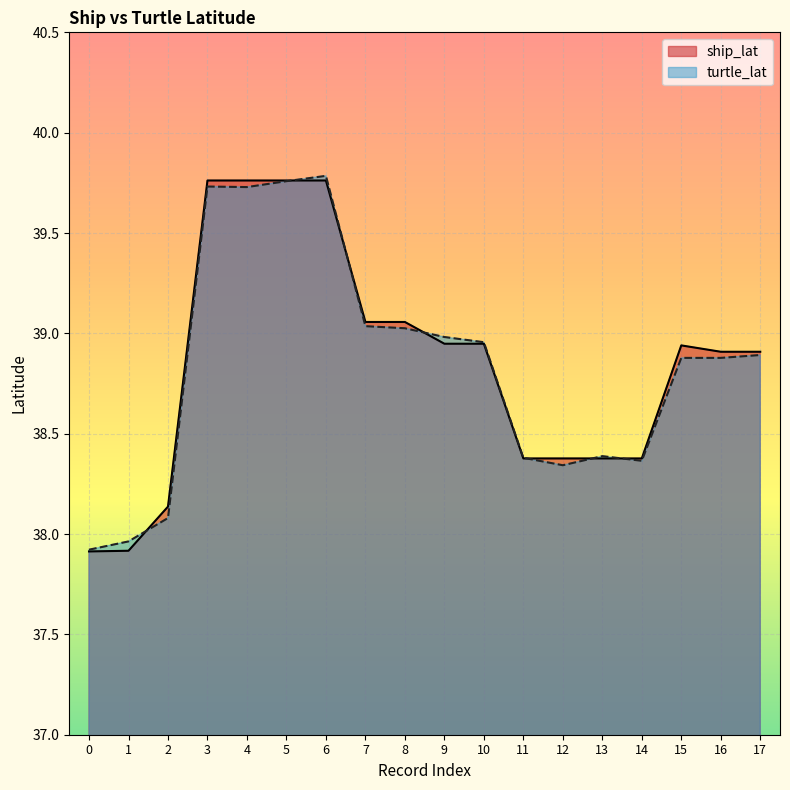

The ship_lat series shows 18.2 at 4. True or false?

False